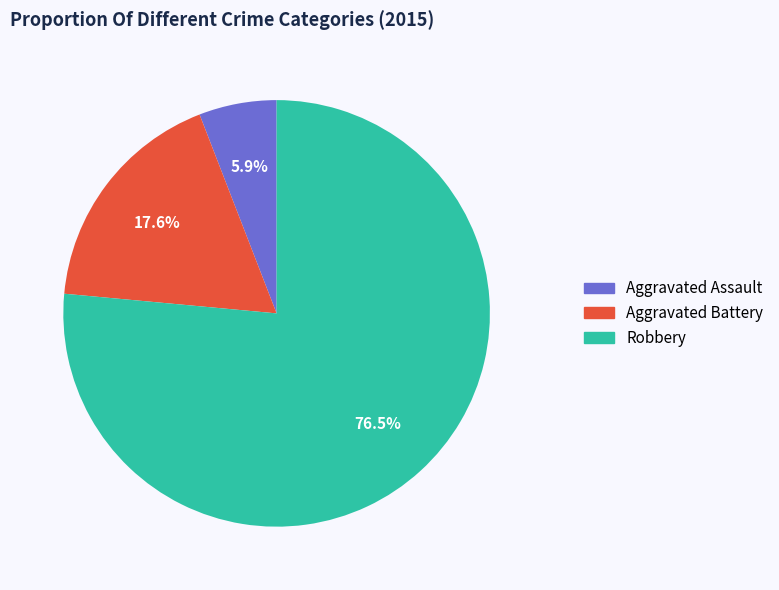

Does any single category account for the majority?

Yes